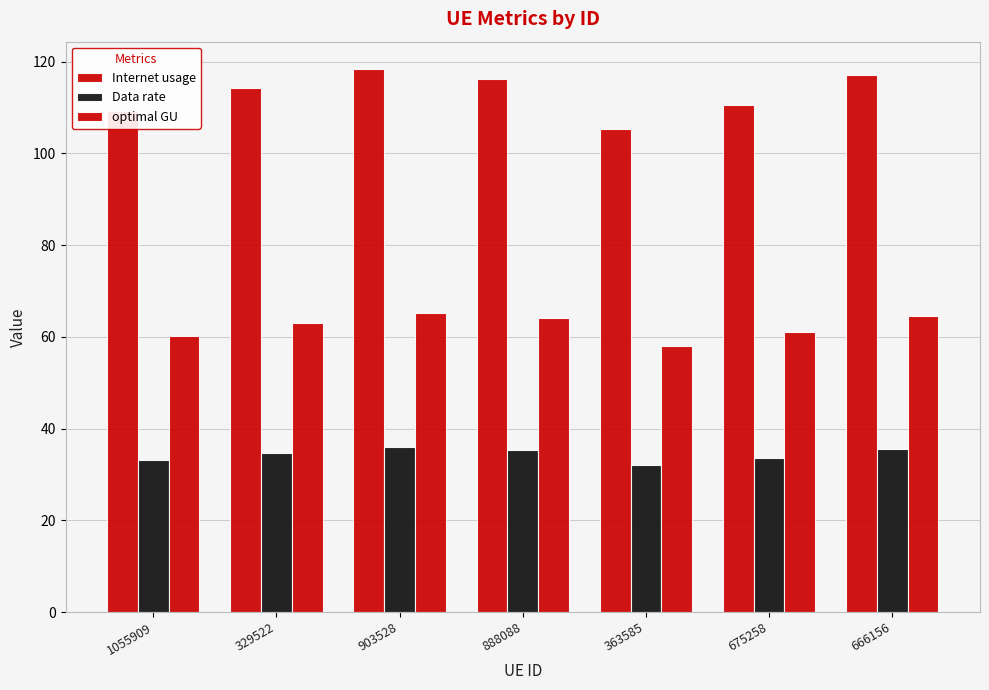

Count the number of data series in this chart.

3